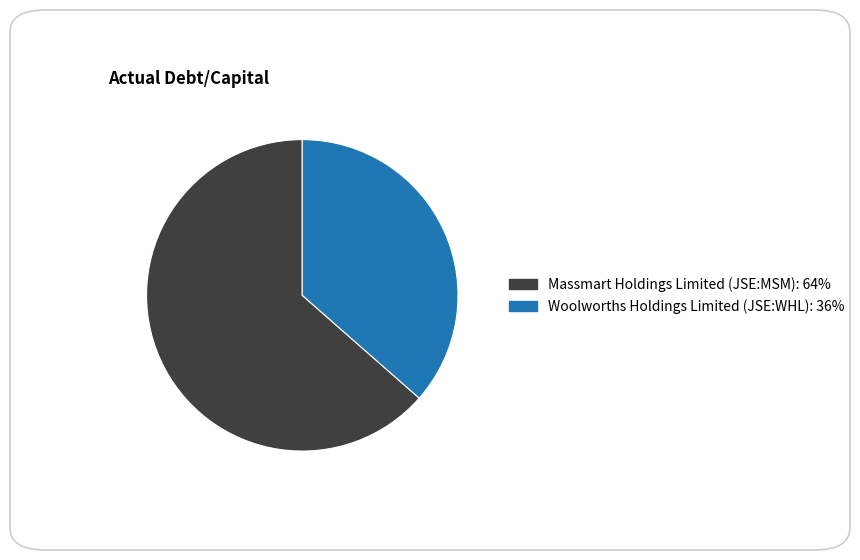

What is the majority slice?

Massmart Holdings Limited (JSE:MSM)